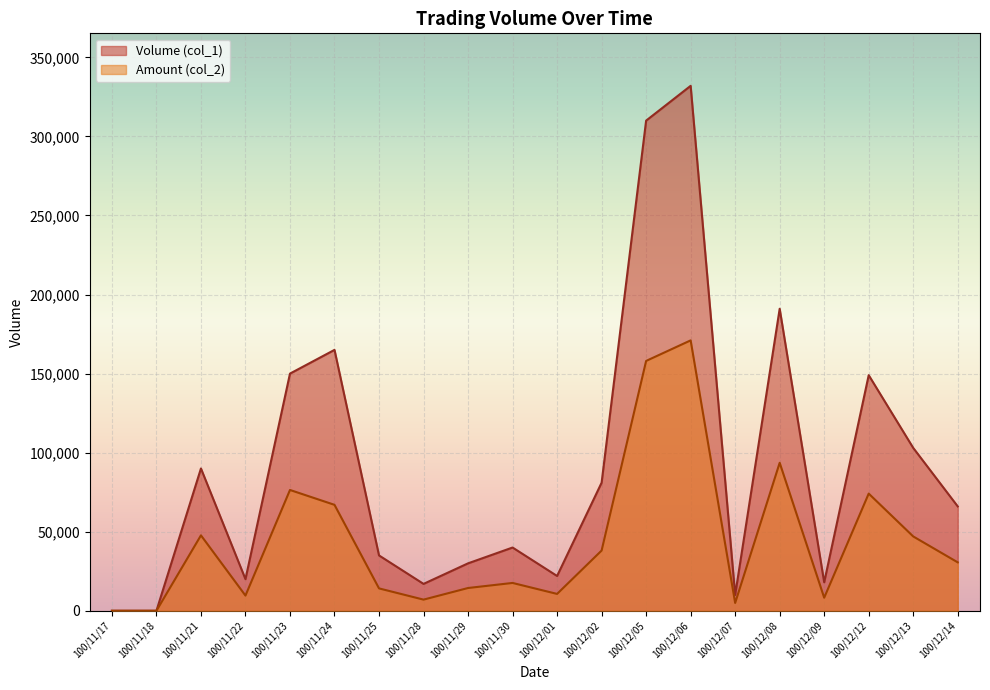

At how many categories does at least one series exceed 196308?

2